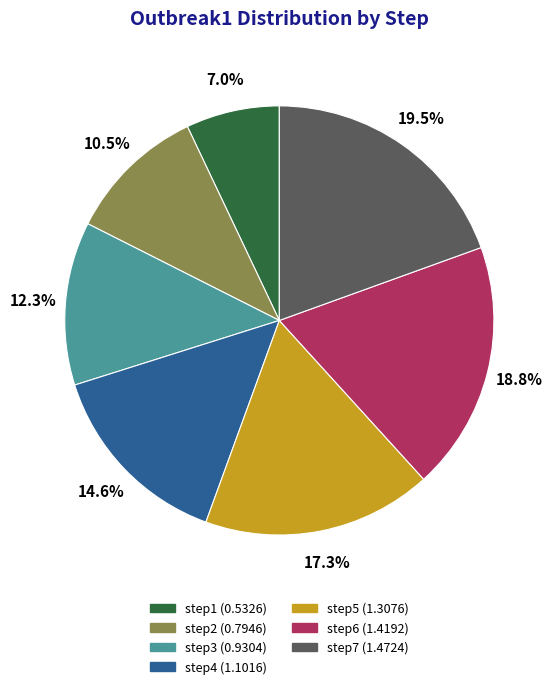

To the nearest percent, what is the difference between the step5 and step2 slice percentages?

7%